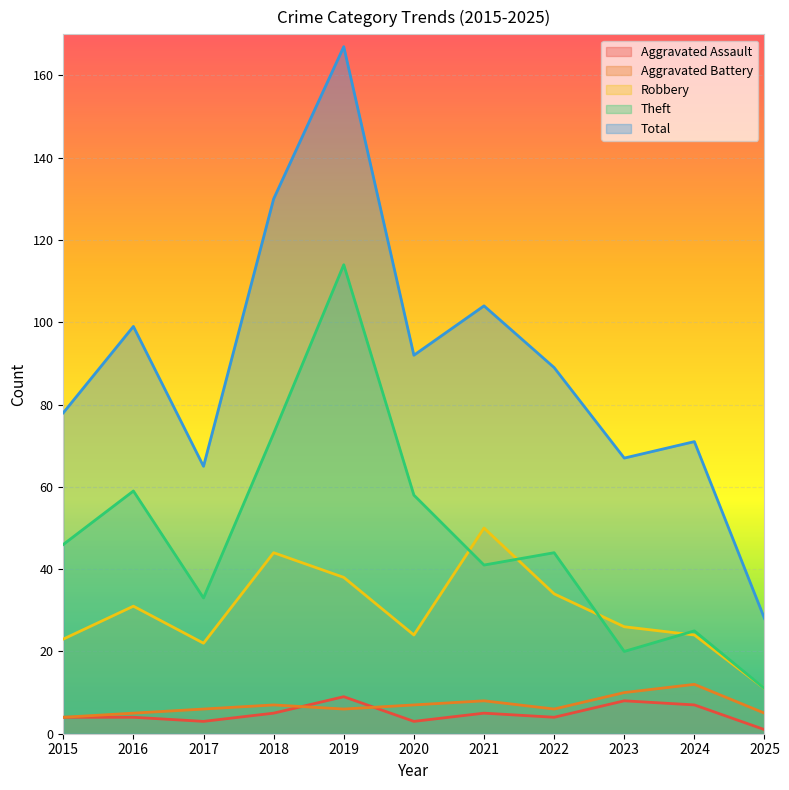

What is the lowest value of the Total series?

28